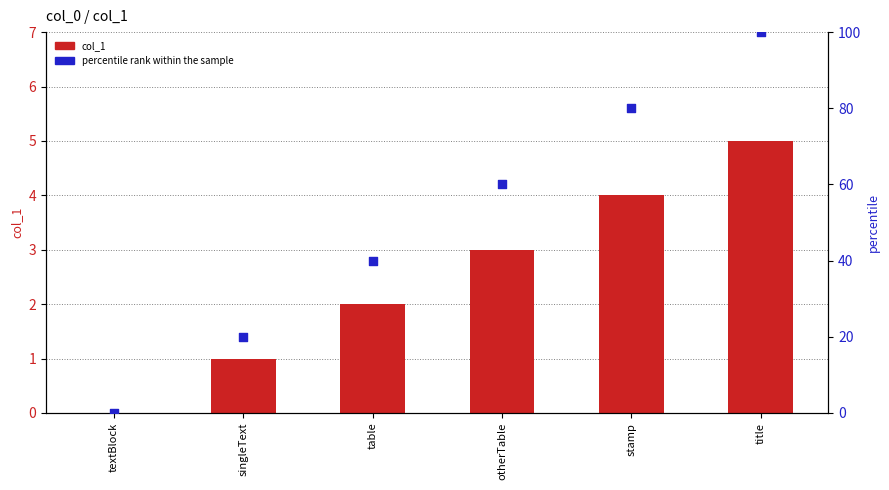

What are all the series names shown in the legend?

col_1, percentile rank within the sample